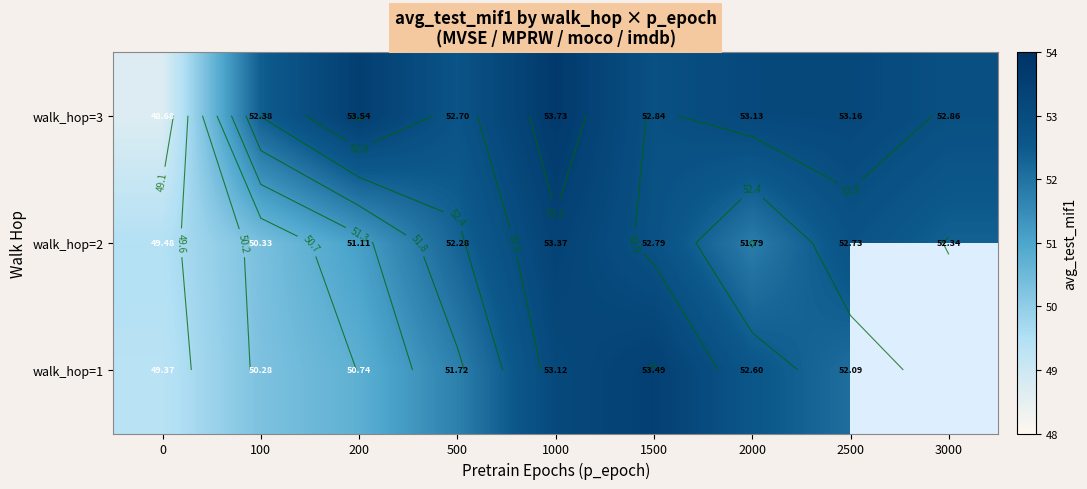

True or false: walk_hop=2 has a value of 33.3 at 1500.

False